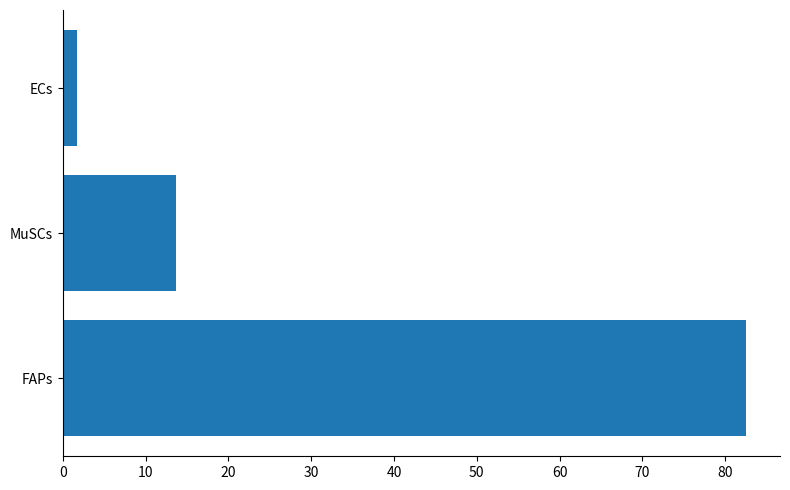

Reading bottom to top, extract all data points from this chart.

FAPs=82.5	MuSCs=13.6	ECs=1.7